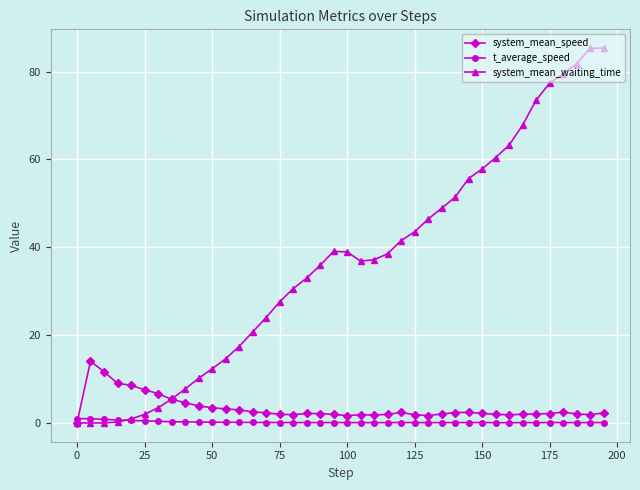

At how many categories does at least one series exceed 66?

7